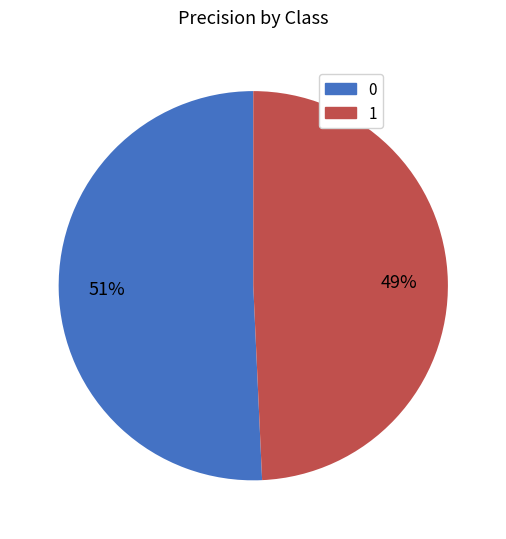

Do 1 and 0 together represent more than half of the pie?

Yes